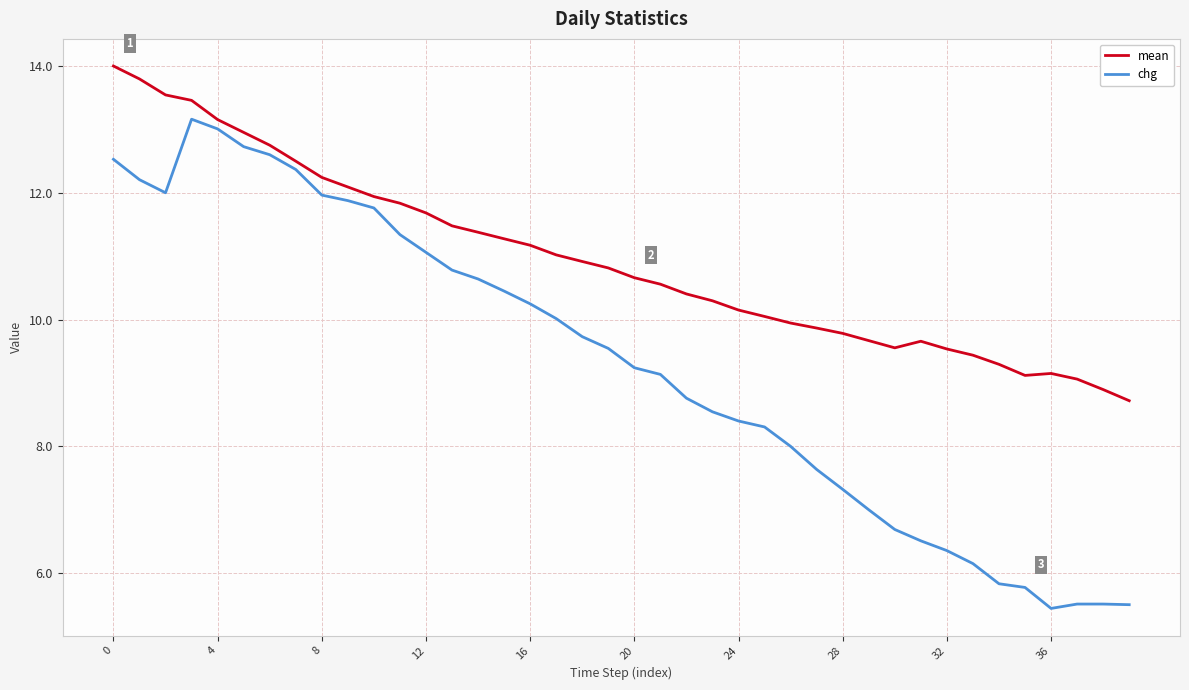

In chg, how many points are lower than both neighbors (excluding endpoints)?

2